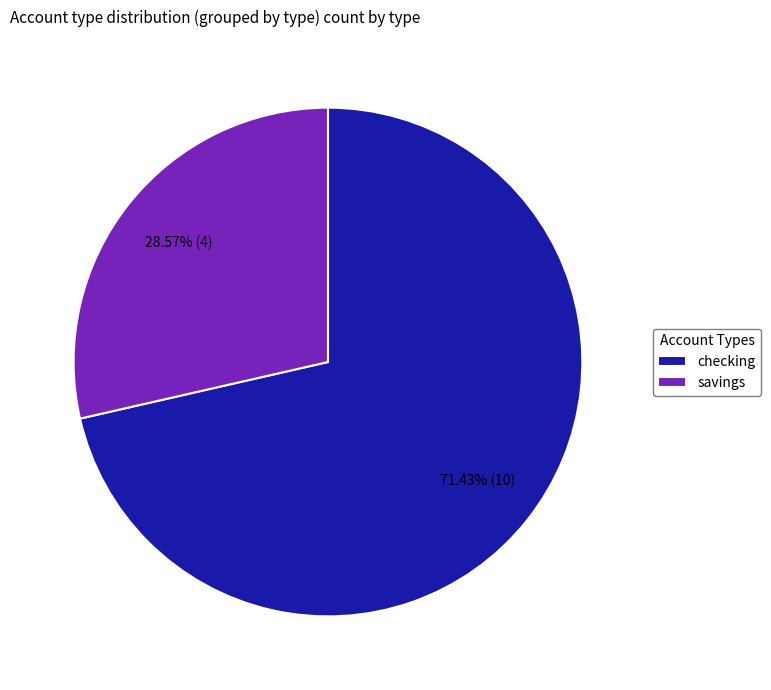

To the nearest percent, what is the difference between the largest and smallest slice percentages?

43%